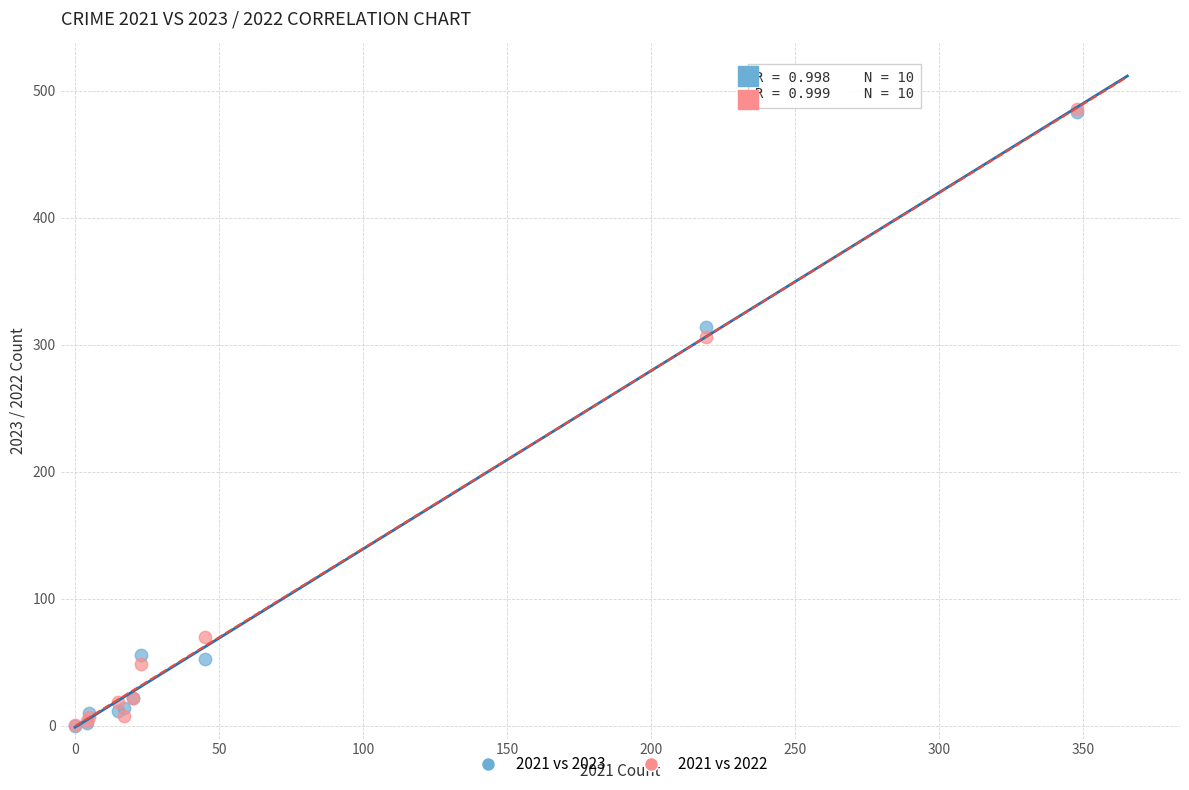

Across all series, what Y value is closest to 243?

306